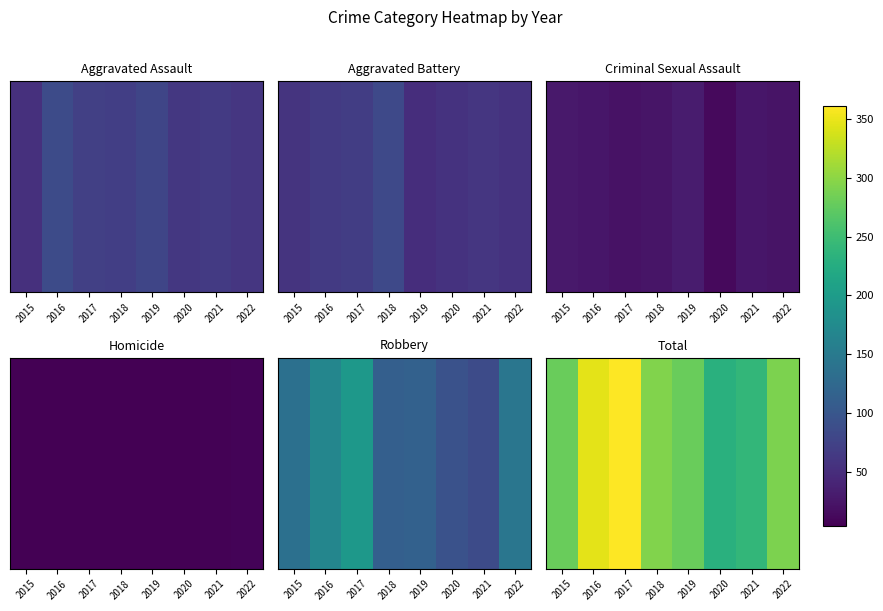

What is the sum of all values?

2321